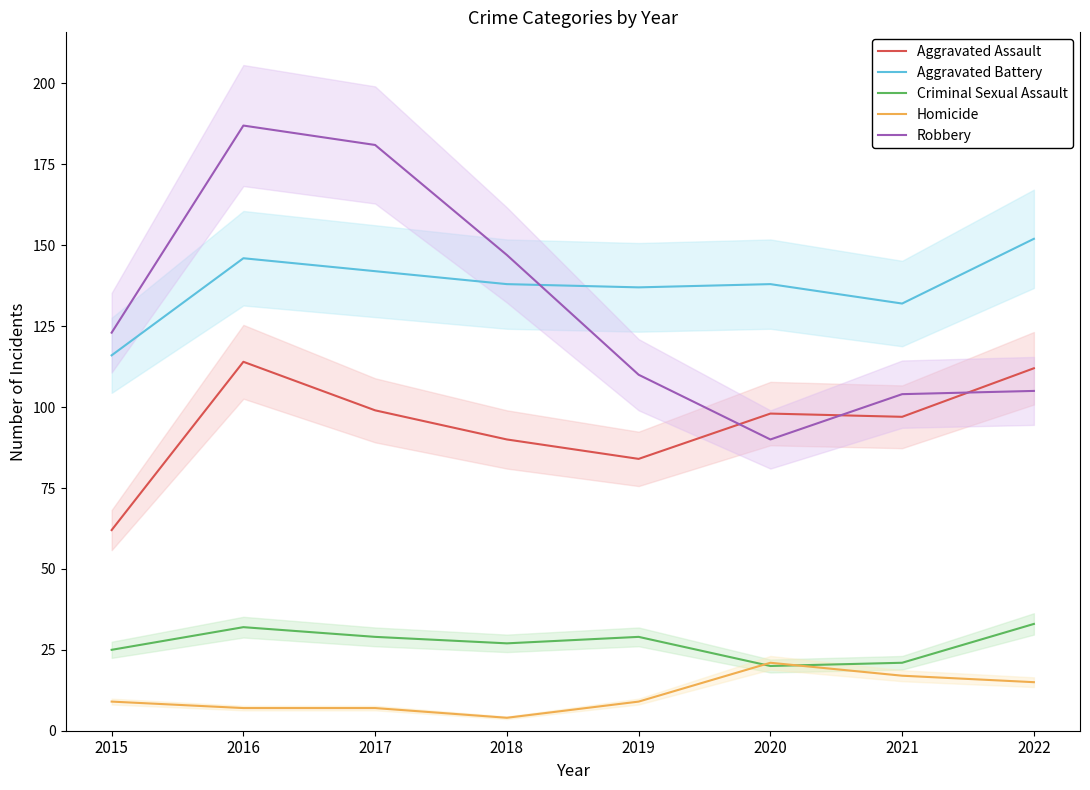

At how many categories does at least one series exceed 182?

1